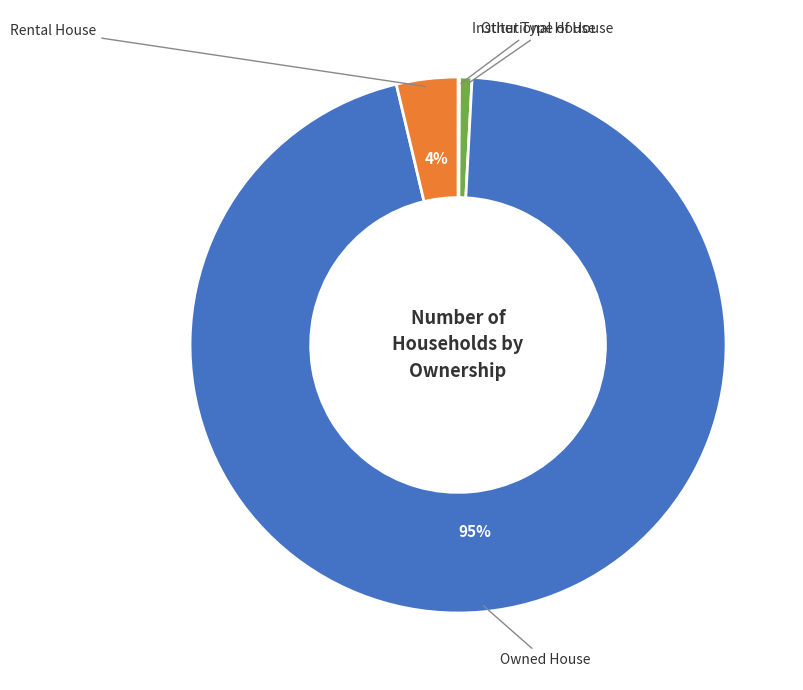

To the nearest percent, what is the average slice percentage?

25%